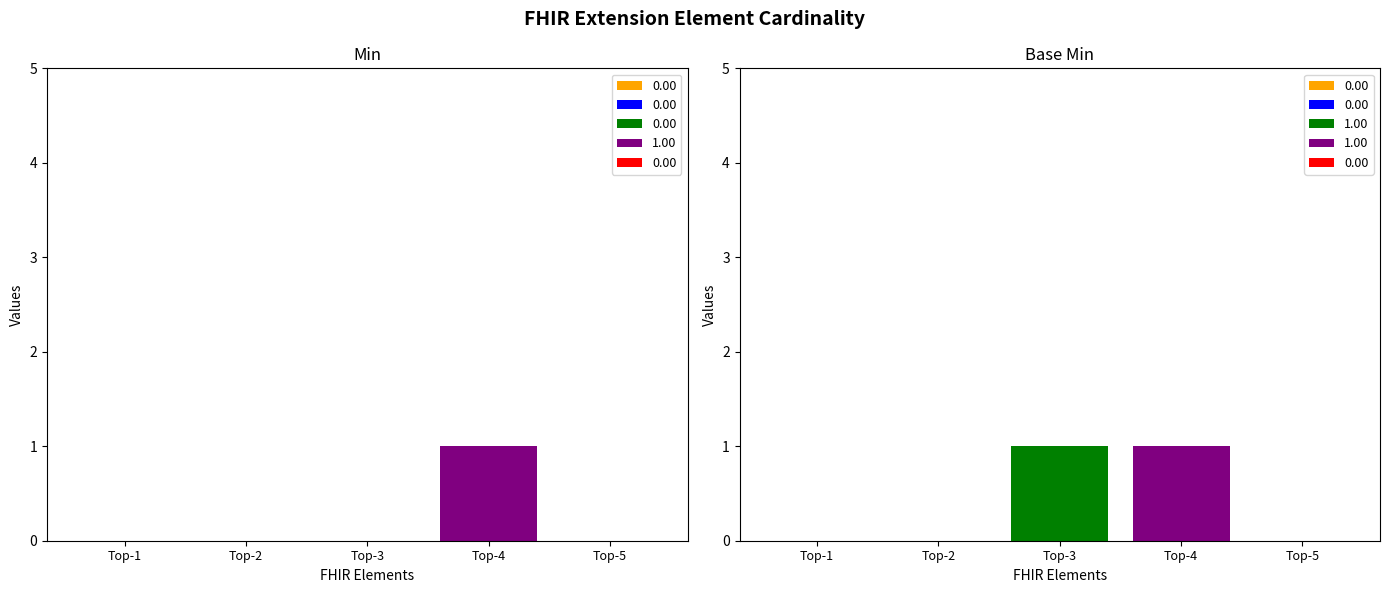

How many groups of bars are there?

5